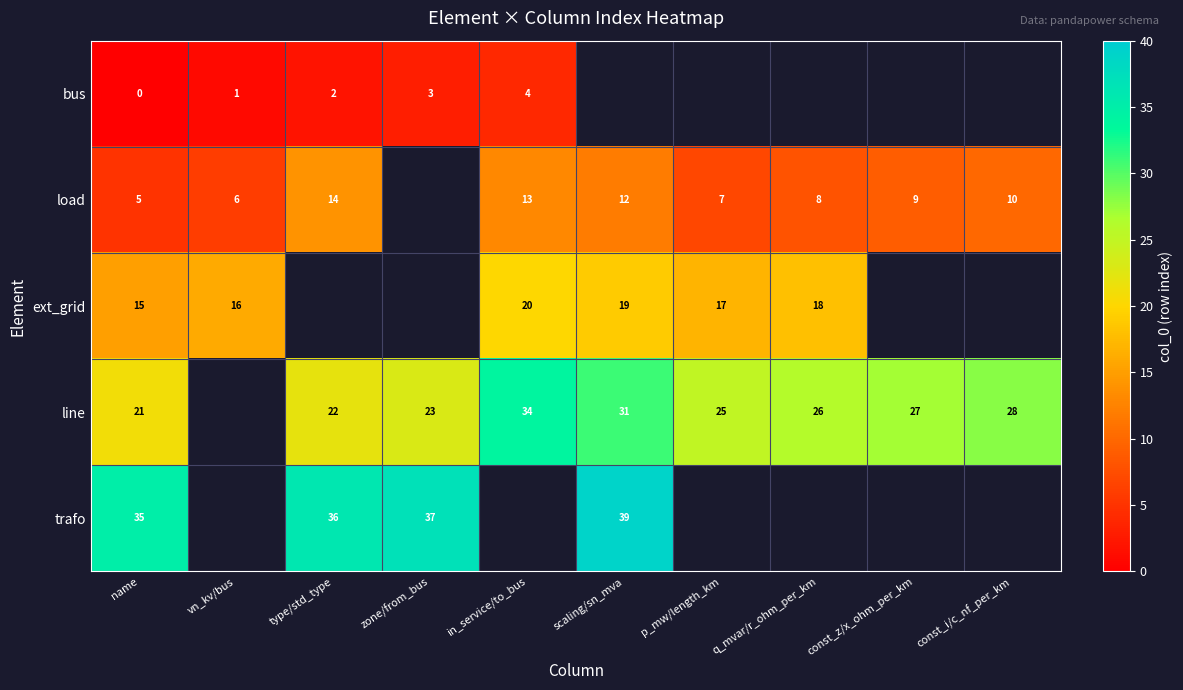

What is the difference between the highest and lowest values at const_i/c_nf_per_km?

29